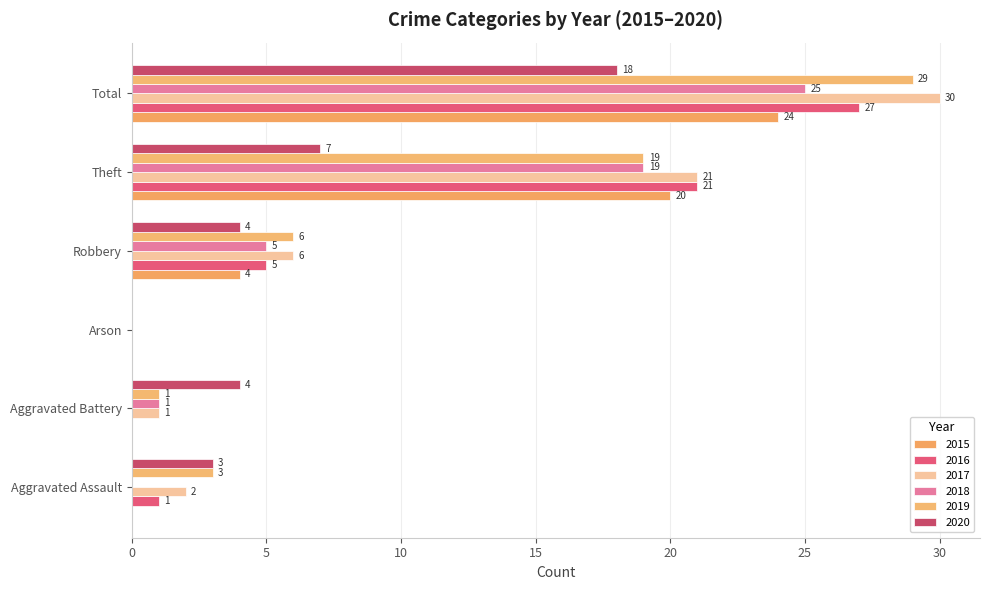

Which series has the largest range (max minus min)?

2017